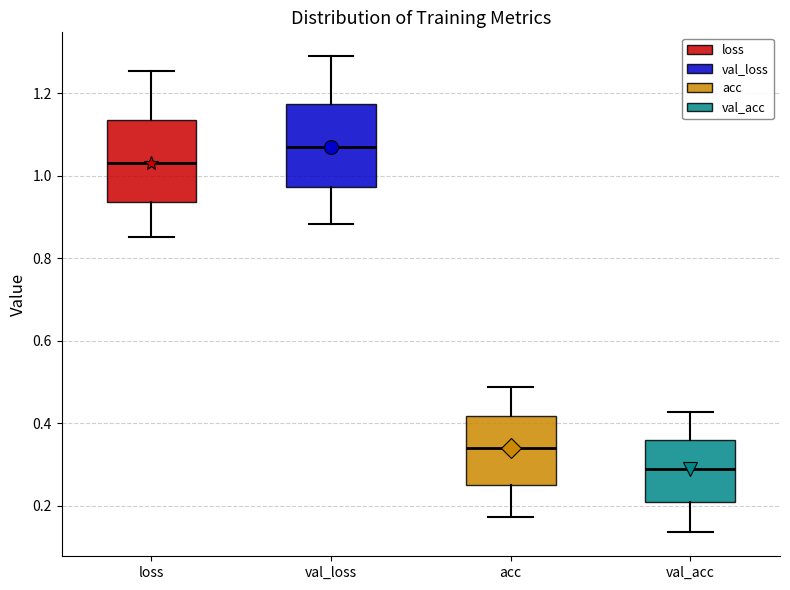

Reading left to right, read every box against the y-axis: the position of its median line, the range the box covers, and the ends of its whiskers. The values are not printed on the chart, so give them approximately, as read against the axis.

loss: median 1.04, box 0.94 to 1.14, whiskers 0.86 to 1.26
val_loss: median 1.06, box 0.98 to 1.18, whiskers 0.88 to 1.28
acc: median 0.34, box 0.26 to 0.42, whiskers 0.18 to 0.48
val_acc: median 0.28, box 0.20 to 0.36, whiskers 0.14 to 0.42